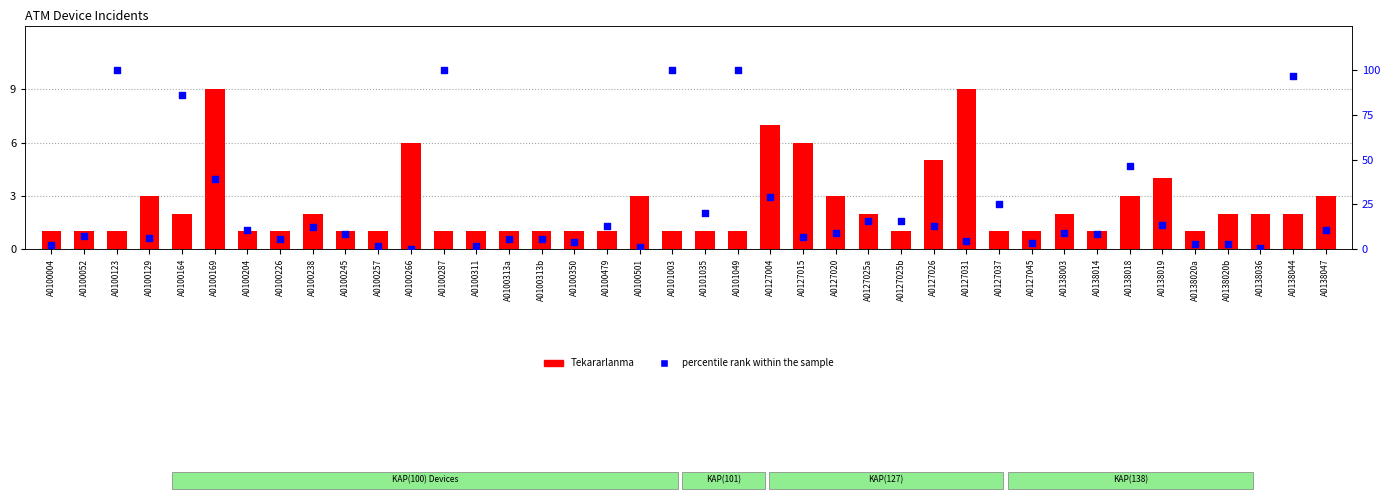

At how many categories does at least one series exceed 93?

5